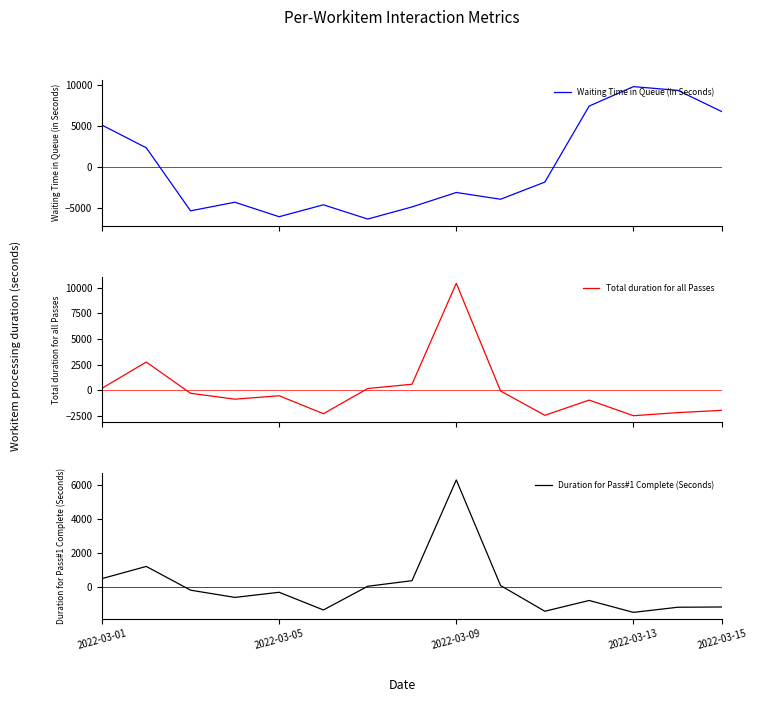

At which label does Duration for Pass#1 Complete (Seconds) first exceed -307?

2022-03-01